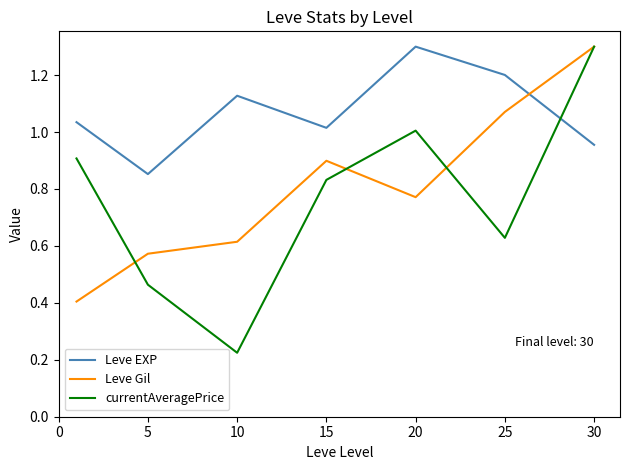

What is the sum of all Leve EXP values?

7.5